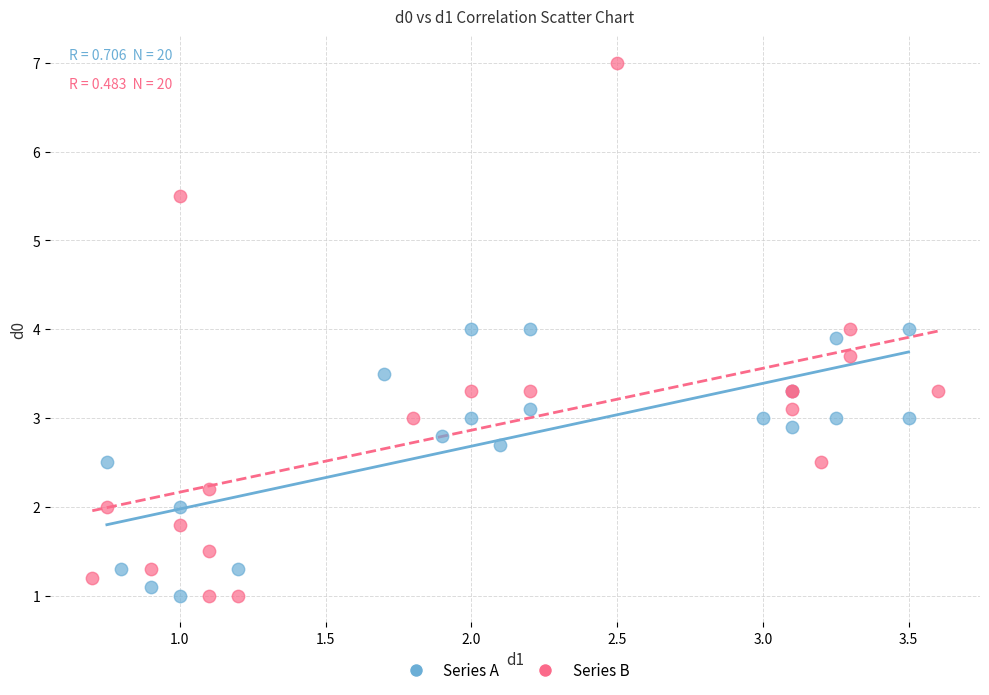

Which series contains the highest Y value?

Series B